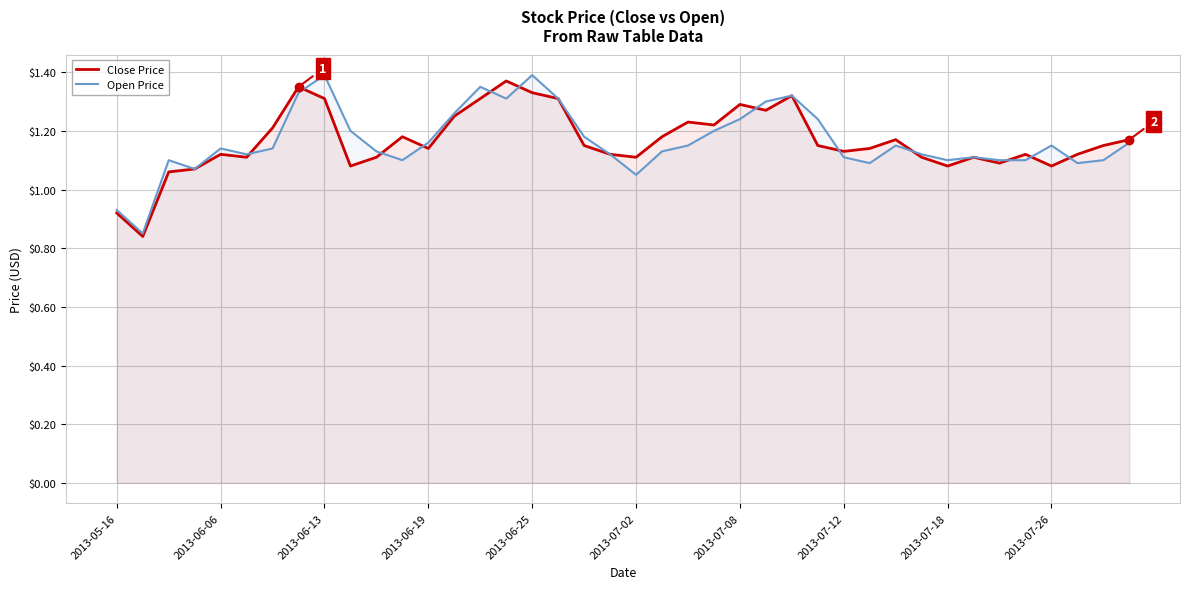

What are all the series names shown in the legend?

Close Price, Open Price